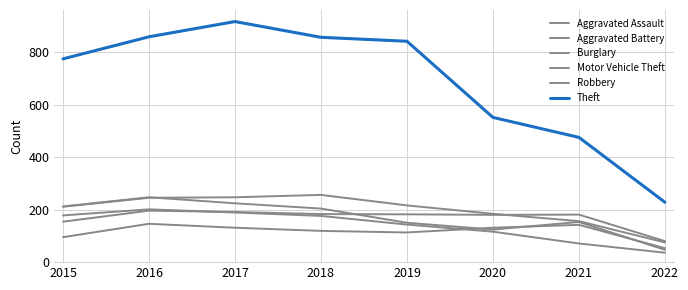

List the labels in order of Burglary value, smallest first.

2022, 2021, 2020, 2019, 2018, 2015, 2017, 2016